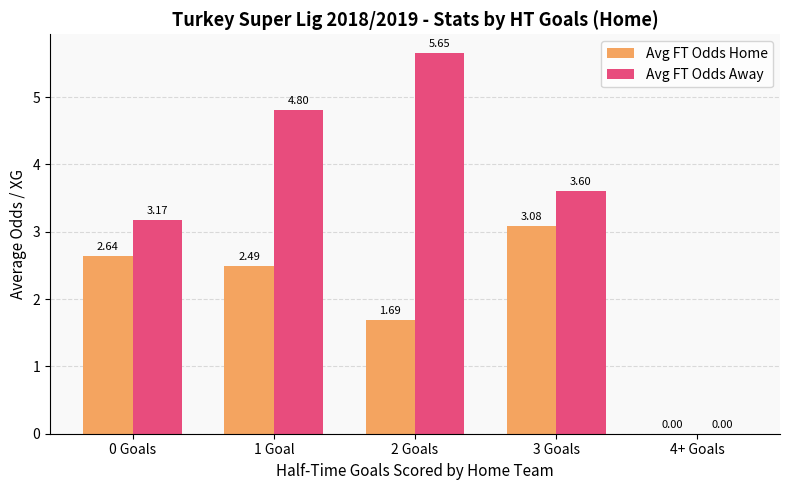

What is the average value of the Avg FT Odds Home series?

2.0